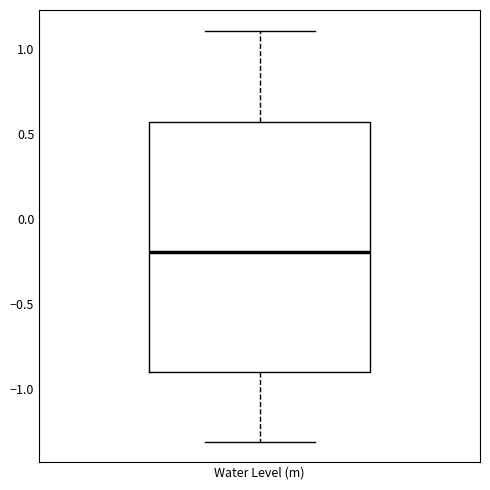

Where does the upper whisker of the box for Water Level (m) end on the y-axis? The values are not printed on the chart, so give them approximately, as read against the axis.

1.10